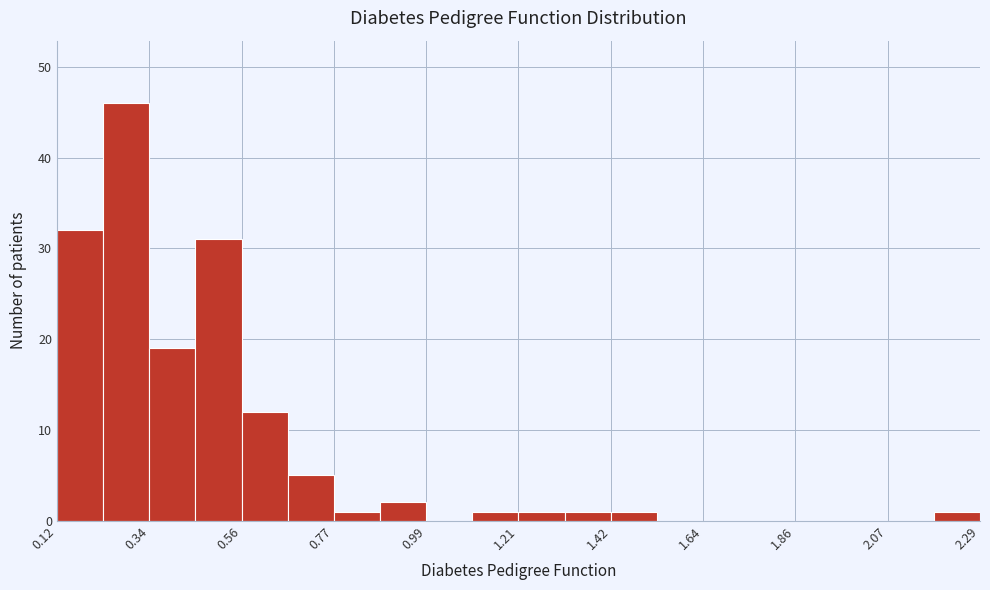

Read against the x-axis, roughly where is the centre of the tallest bar?

0.30